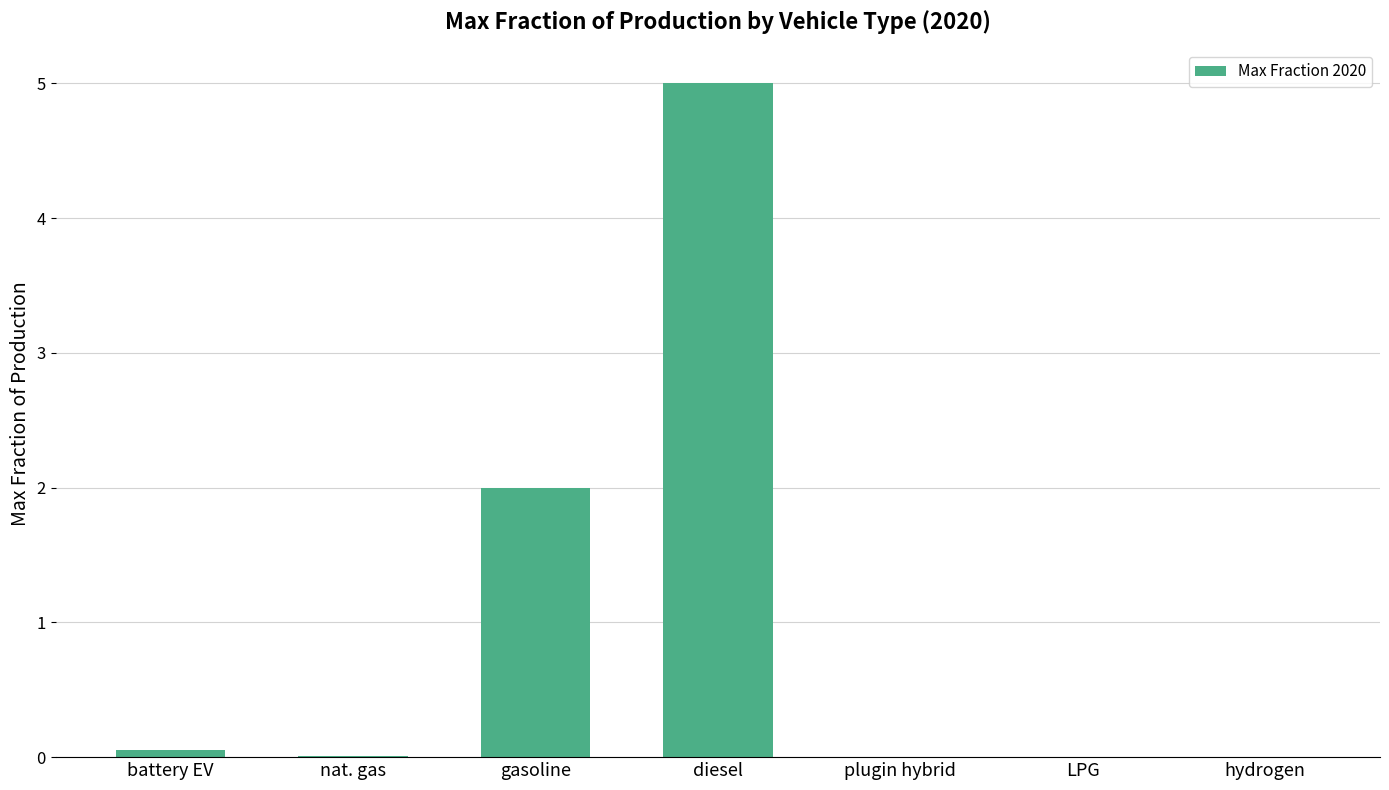

What is the maximum value shown in the chart?

5.0